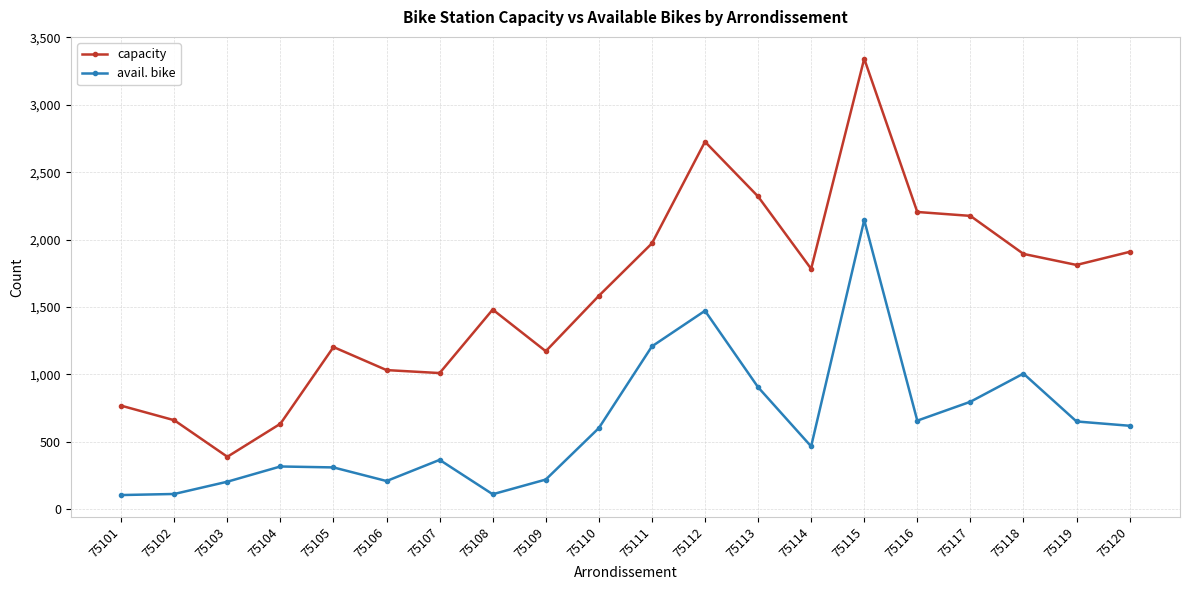

Count the number of data series in this chart.

2